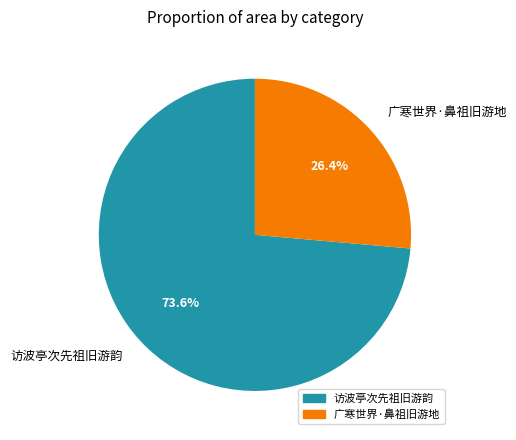

Is it true that 访波亭次先祖旧游韵 is 74% of the pie?

True